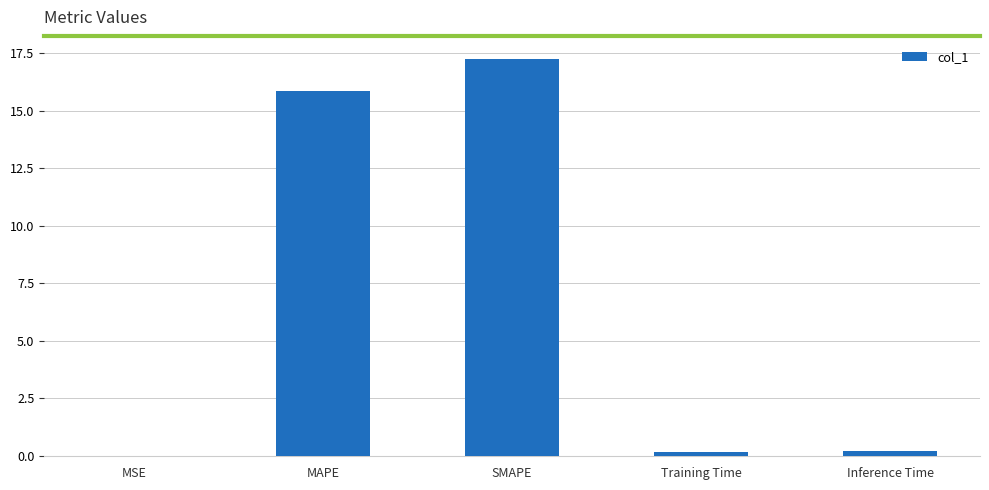

What is the maximum value shown in the chart?

17.2